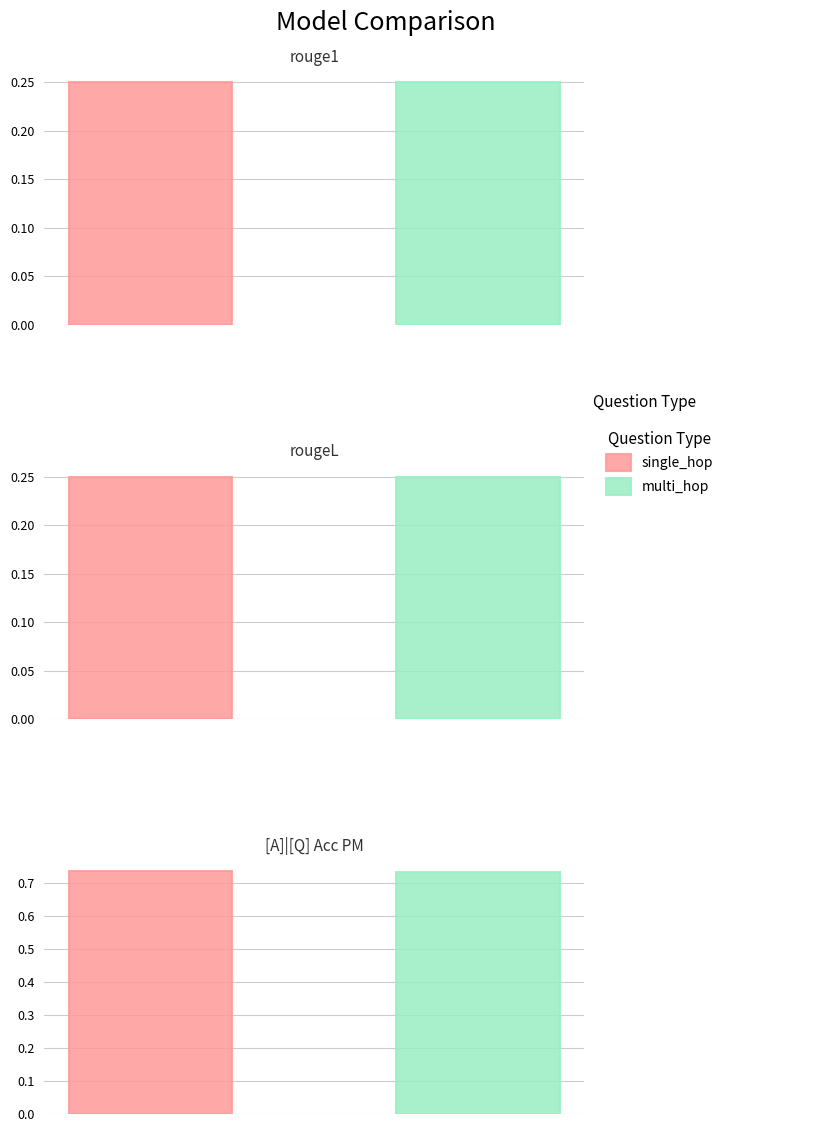

Is it true that single_hop_specificity equals 0.7 at [A]|[Q] Acc PM?

True